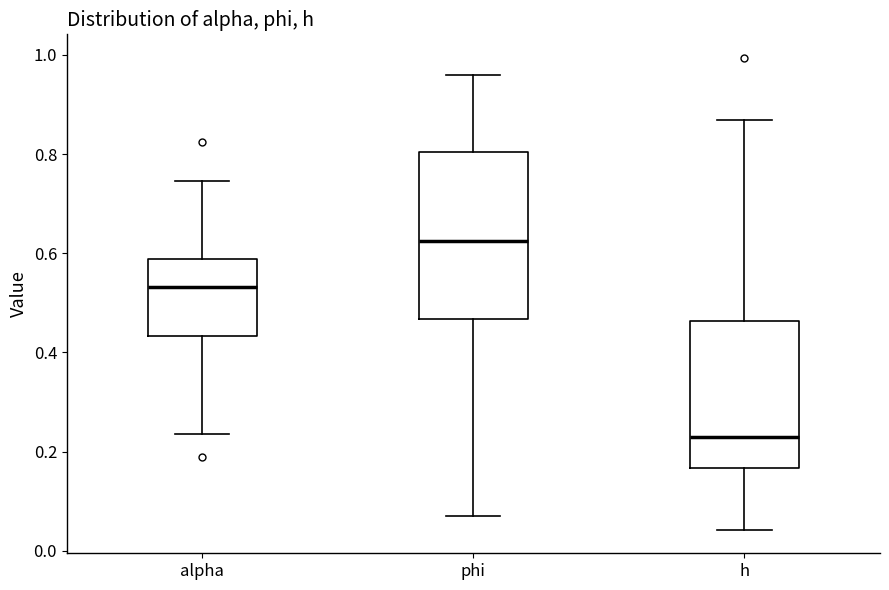

Which box has the lowest median line?

h